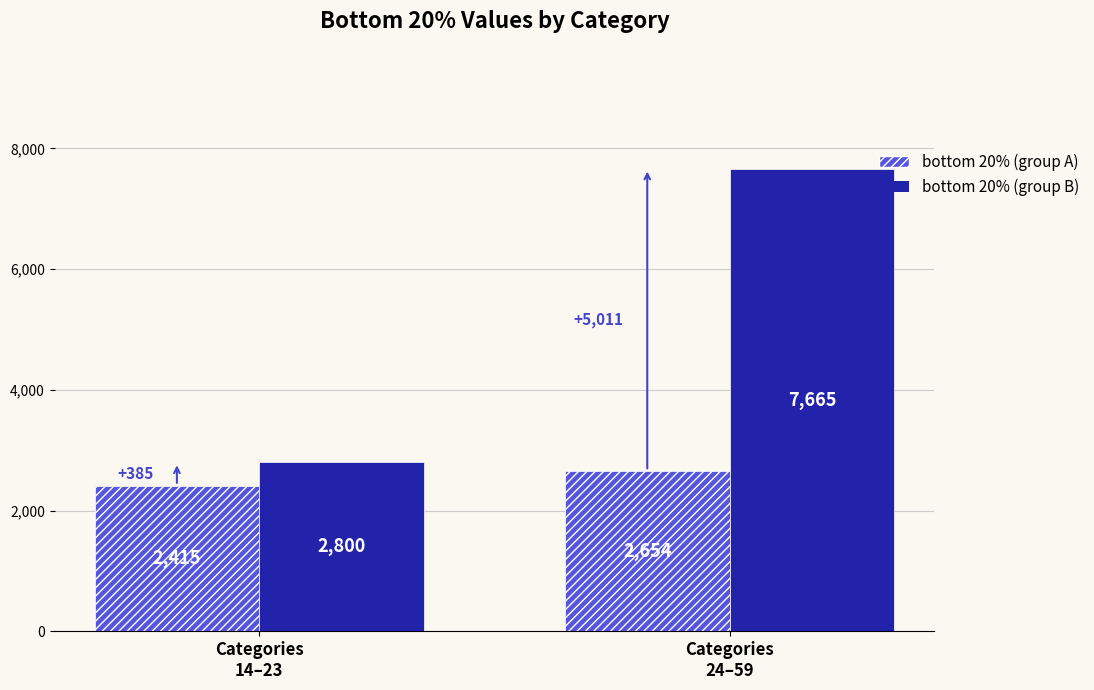

At how many categories does at least one series exceed 7602?

1